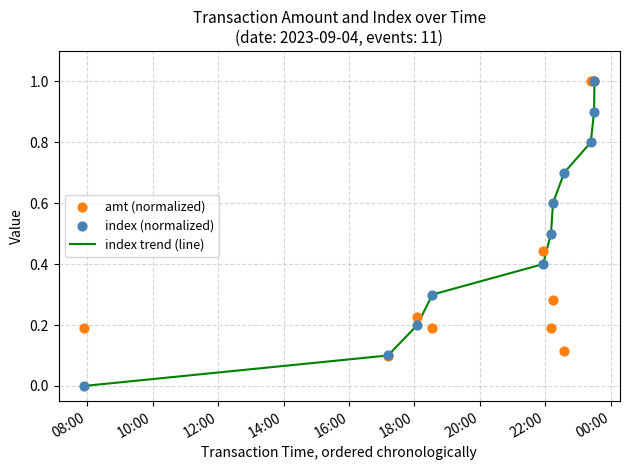

What is the total value across all series at 16:00?

1.2